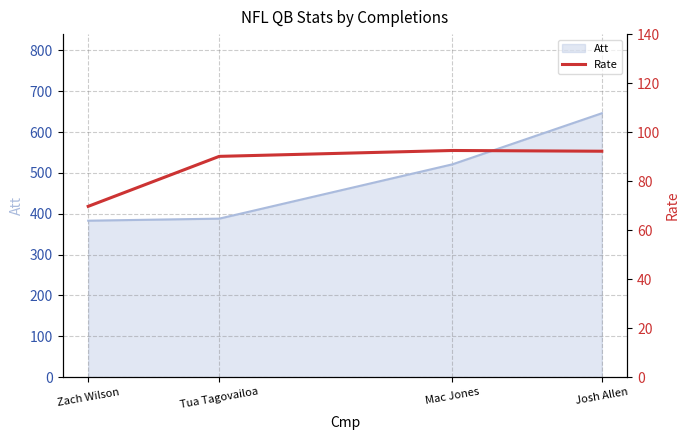

How many points are higher than both their immediate neighbors (excluding endpoints)?

1